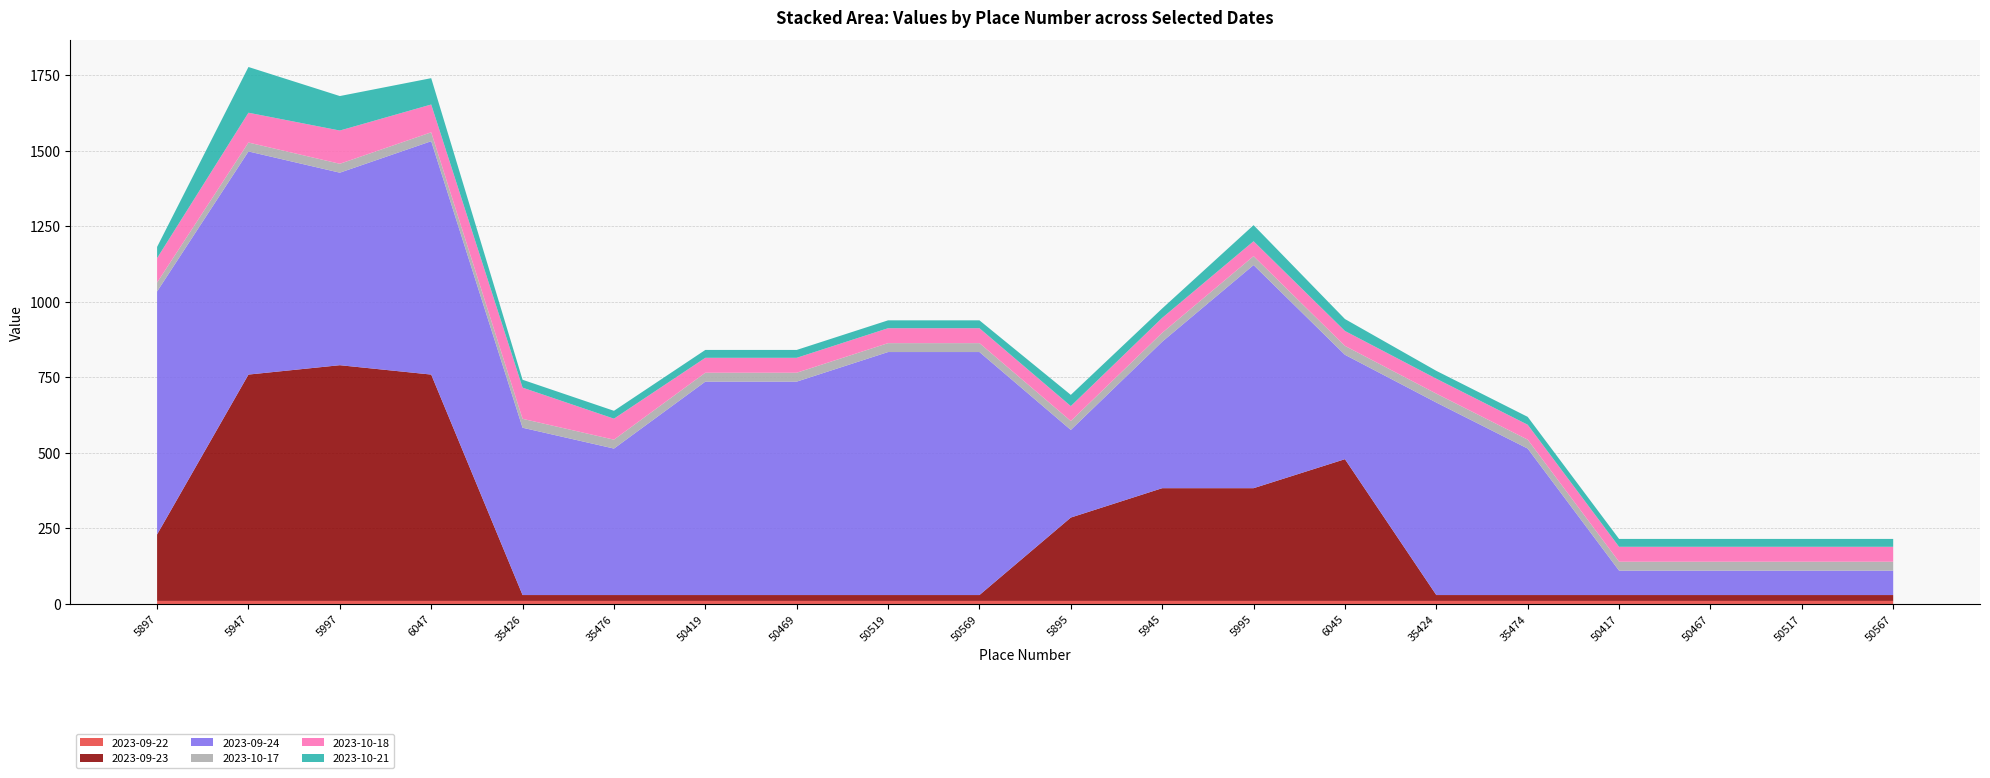

Reading right to left, what are all the values shown in this chart?

2023-09-22: 50567=10.1	50517=10.1	50467=10.1	50417=10.1	35474=10.1	35424=10.1	6045=10.1	5995=10.1	5945=10.1	5895=10.1	50569=10.1	50519=10.1	50469=10.1	50419=10.1	35476=10.1	35426=10.1	6047=10.1	5997=10.1	5947=10.1	5897=10.1
2023-09-23: 50567=19.4	50517=19.4	50467=19.4	50417=19.4	35474=19.4	35424=19.4	6045=469.1	5995=373.1	5945=373.1	5895=275.9	50569=19.4	50519=19.4	50469=19.4	50419=19.4	35476=19.4	35426=19.4	6047=749.2	5997=780.2	5947=749.2	5897=219.9
2023-09-24: 50567=80.9	50517=80.9	50467=80.9	50417=80.9	35474=484.9	35424=637.2	6045=345.5	5995=738.6	5945=484.9	5895=290.1	50569=804.4	50519=804.4	50469=706.5	50419=706.4	35476=484.9	35426=553.9	6047=772.5	5997=637.2	5947=738.6	5897=804.4
2023-10-17: 50567=29.5	50517=29.5	50467=29.5	50417=29.5	35474=29.5	35424=29.5	6045=29.5	5995=29.5	5945=29.5	5895=29.5	50569=29.5	50519=29.5	50469=29.5	50419=29.5	35476=29.5	35426=29.5	6047=29.5	5997=29.5	5947=29.5	5897=29.5
2023-10-18: 50567=49.4	50517=49.4	50467=49.4	50417=49.4	35474=49.4	35424=49.4	6045=49.4	5995=49.4	5945=49.4	5895=49.4	50569=49.4	50519=49.4	50469=49.4	50419=49.4	35476=69.5	35426=103.2	6047=92.0	5997=110.0	5947=98.7	5897=80.8
2023-10-21: 50567=26.1	50517=26.1	50467=26.1	50417=26.1	35474=26.1	35424=26.1	6045=39.5	5995=53.2	5945=31.1	5895=37.1	50569=26.1	50519=26.1	50469=26.1	50419=26.1	35476=26.1	35426=26.1	6047=87.2	5997=114.2	5947=151.3	5897=37.1